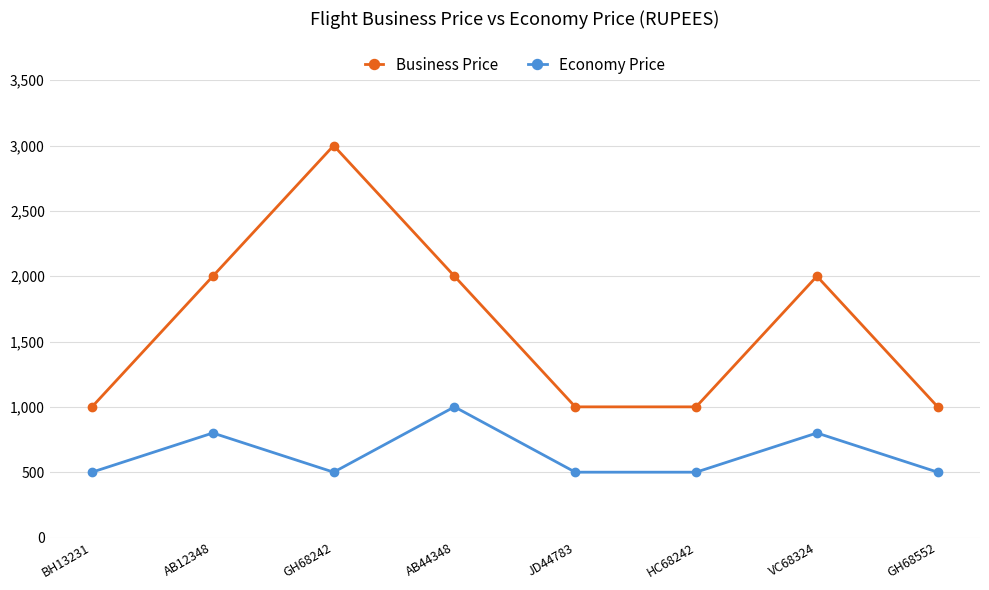

List the series in order of their peak value, highest first.

Business Price, Economy Price